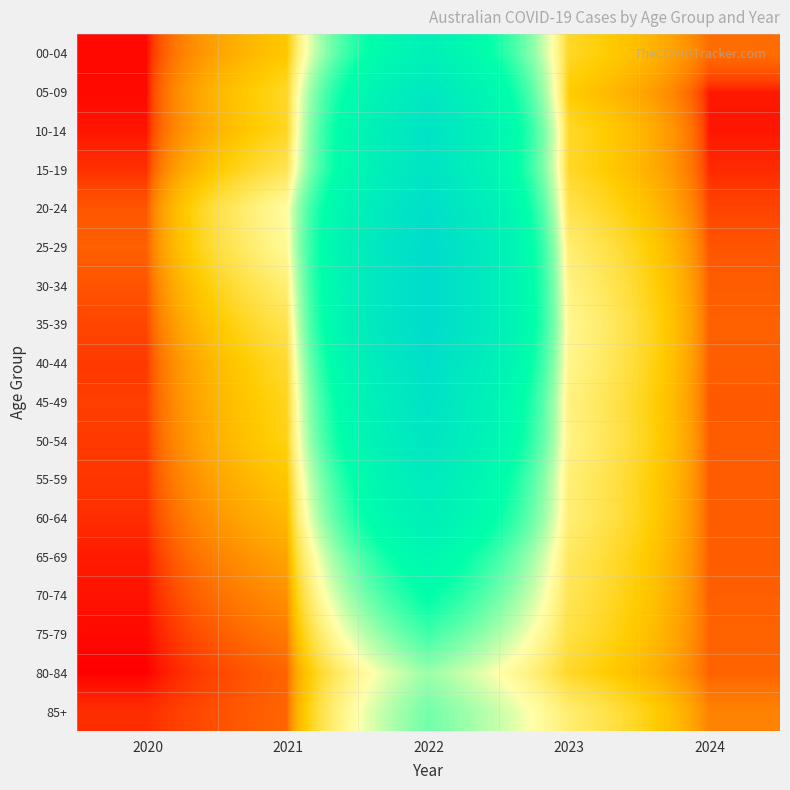

Which label corresponds to the largest value in the chart?

2022